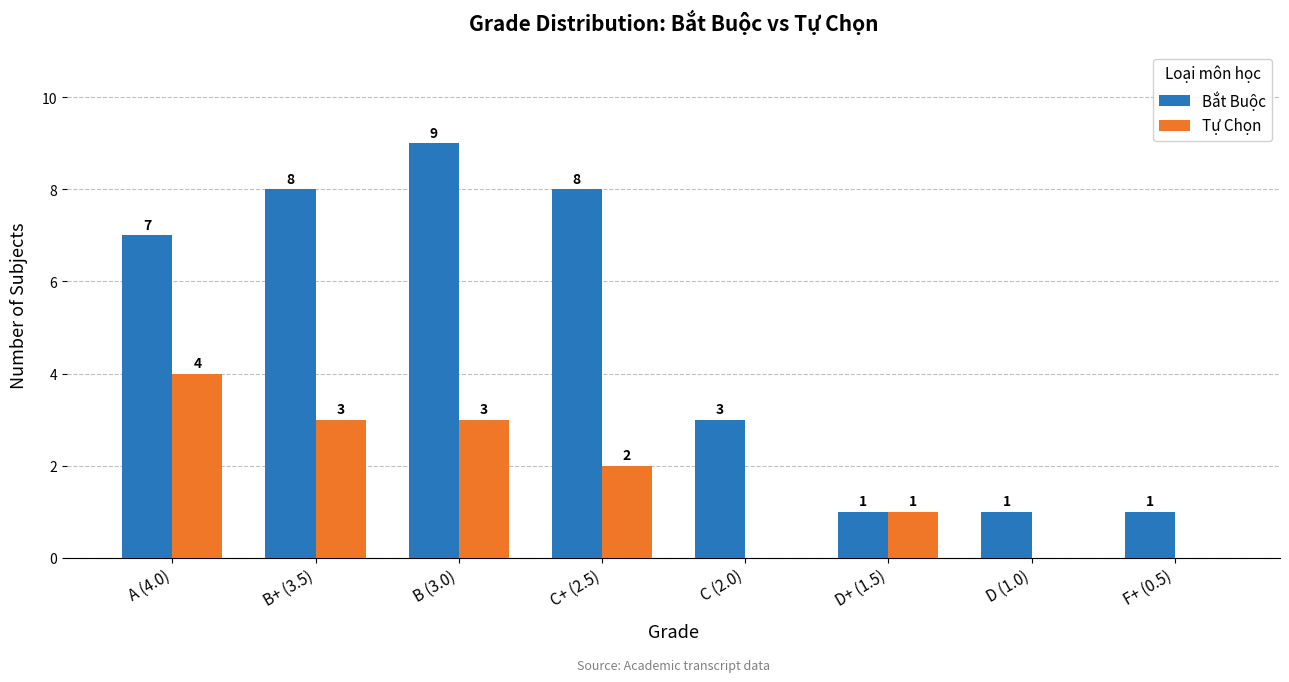

Is the value of Bắt Buộc at C (2.0) greater than the value of Tự Chọn at C+ (2.5)?

Yes